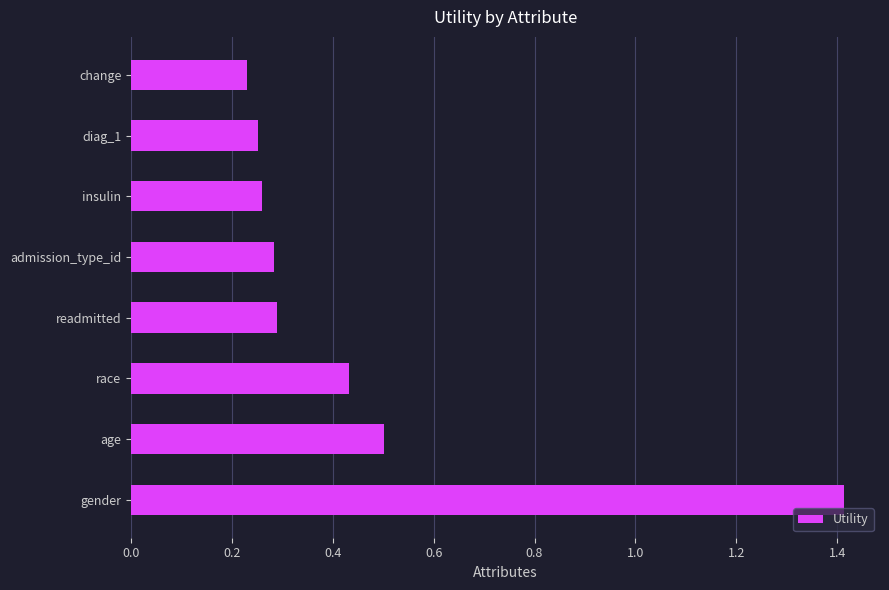

What is the maximum value shown in the chart?

1.4